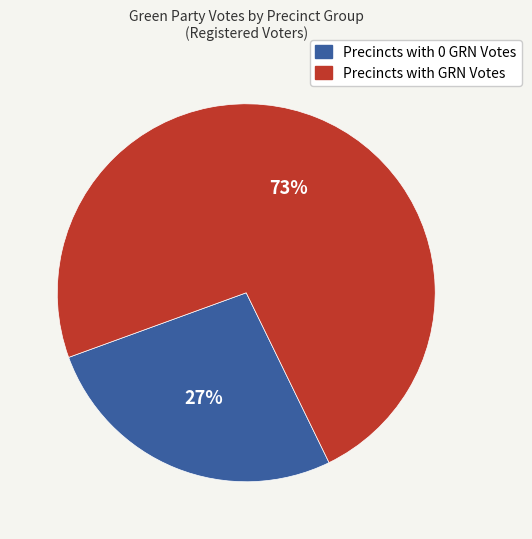

Does any single category account for the majority?

Yes